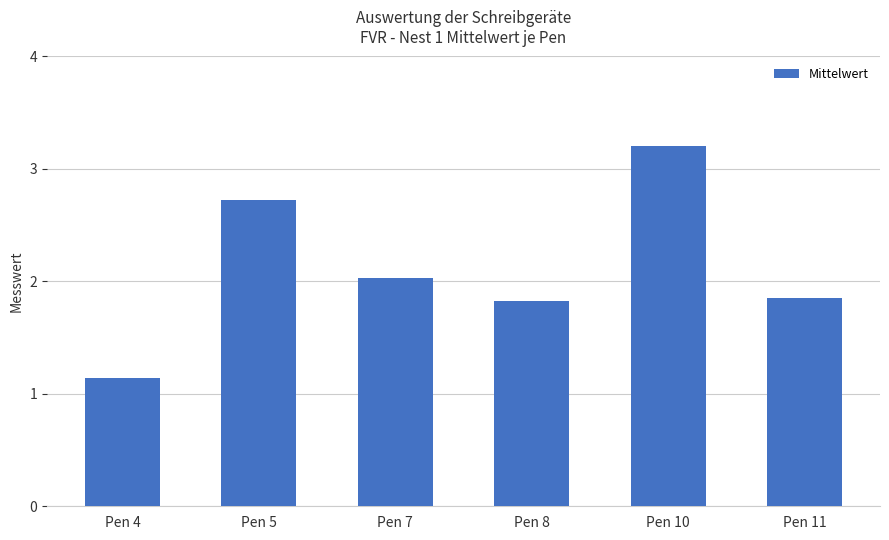

What is the value of the 5th bar from the left?

3.2